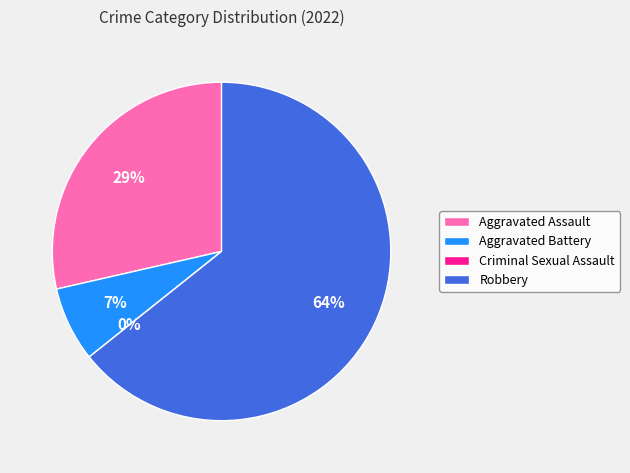

Combined, do Aggravated Battery and Aggravated Assault account for over 50%?

No